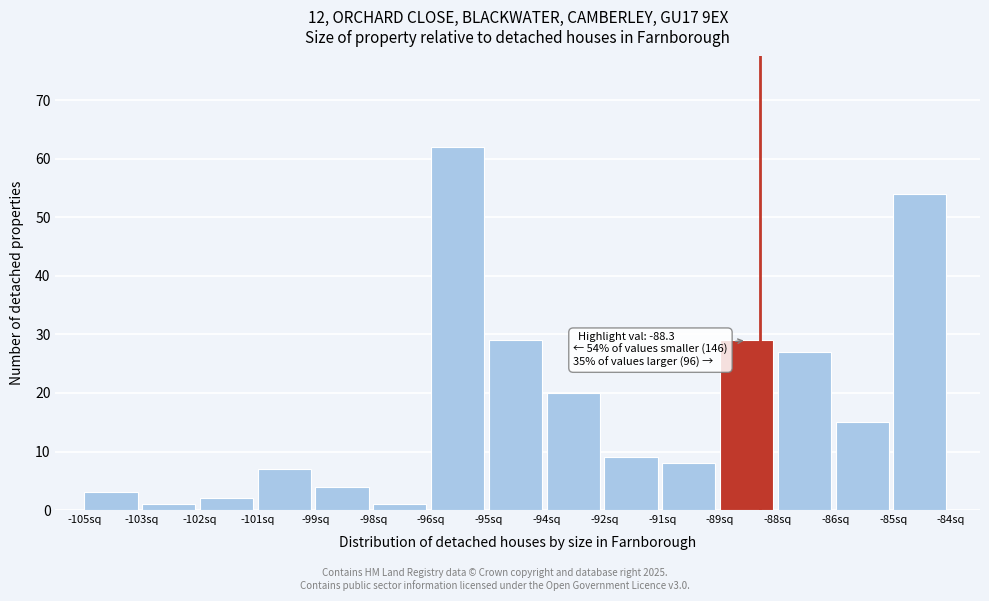

Reading right to left, list all the values displayed in this chart.

-85sq=54	-86sq=15	-88sq=27	-89sq=29	-91sq=8	-92sq=9	-94sq=20	-95sq=29	-96sq=62	-98sq=1	-99sq=4	-101sq=7	-102sq=2	-103sq=1	-105sq=3